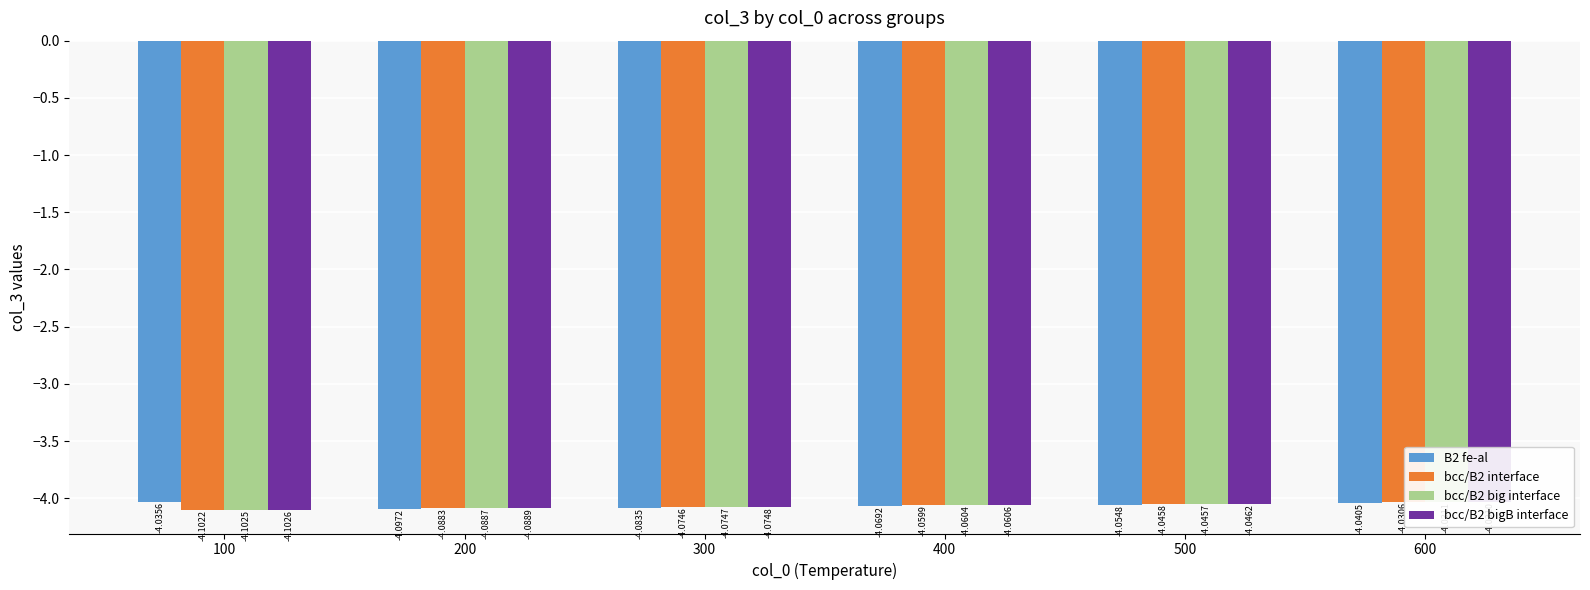

What are all the series names shown in the legend?

B2 fe-al, bcc/B2 interface, bcc/B2 big interface, bcc/B2 bigB interface